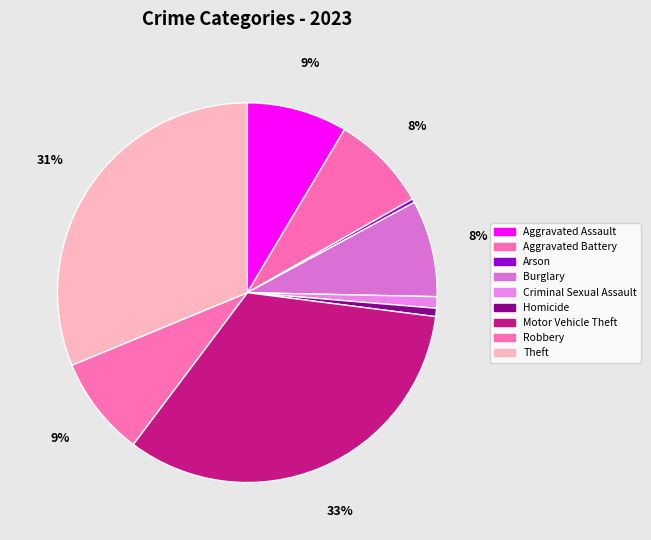

Rank the categories by value from highest to lowest.

Motor Vehicle Theft, Theft, Aggravated Assault, Robbery, Aggravated Battery, Burglary, Criminal Sexual Assault, Homicide, Arson